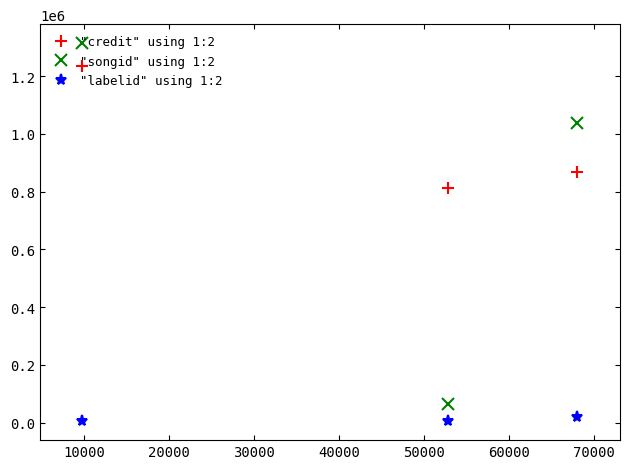

What is the highest value of the "labelid" using 1:2 series?

19835